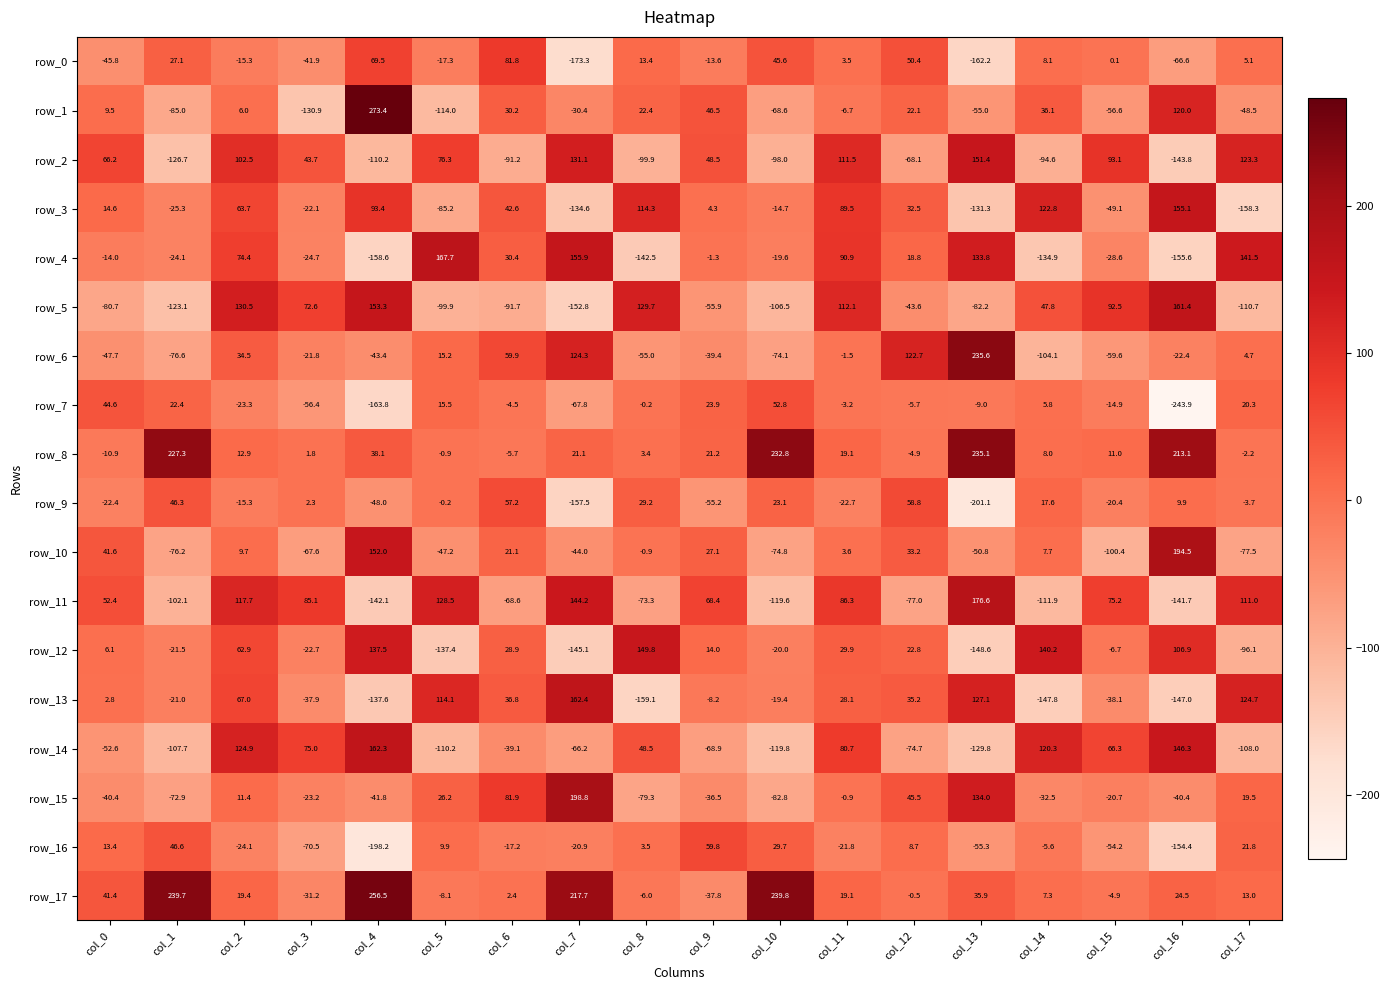

The row_17 series shows 13.0 at col_17. True or false?

True